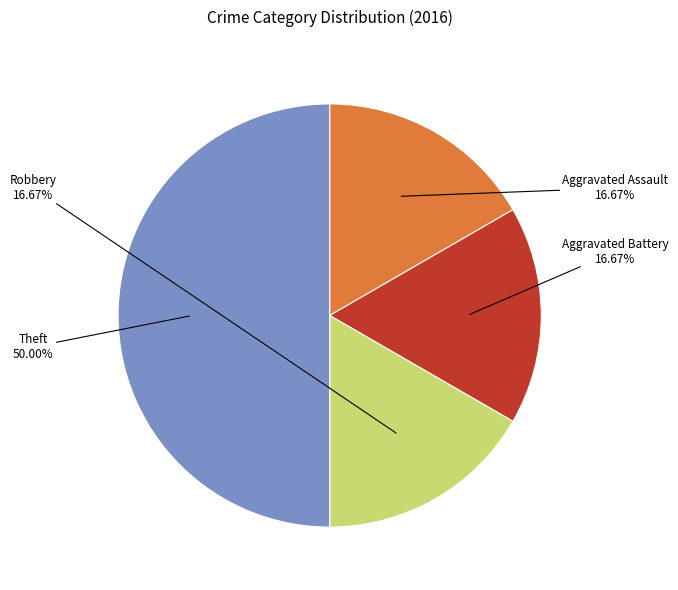

Which slice is the largest?

Theft